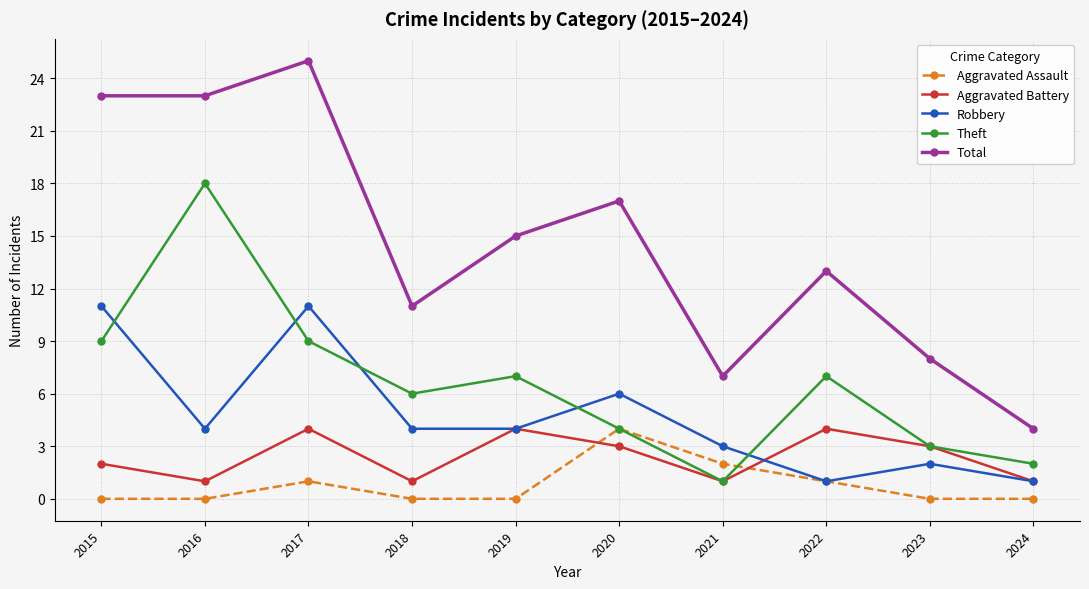

True or false: Total and Theft cross at least once.

False